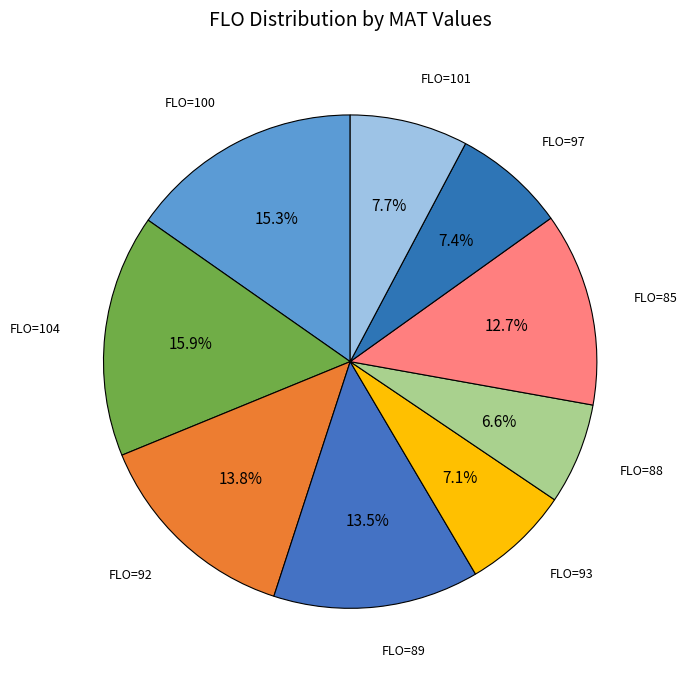

How many segments does this pie chart have?

9